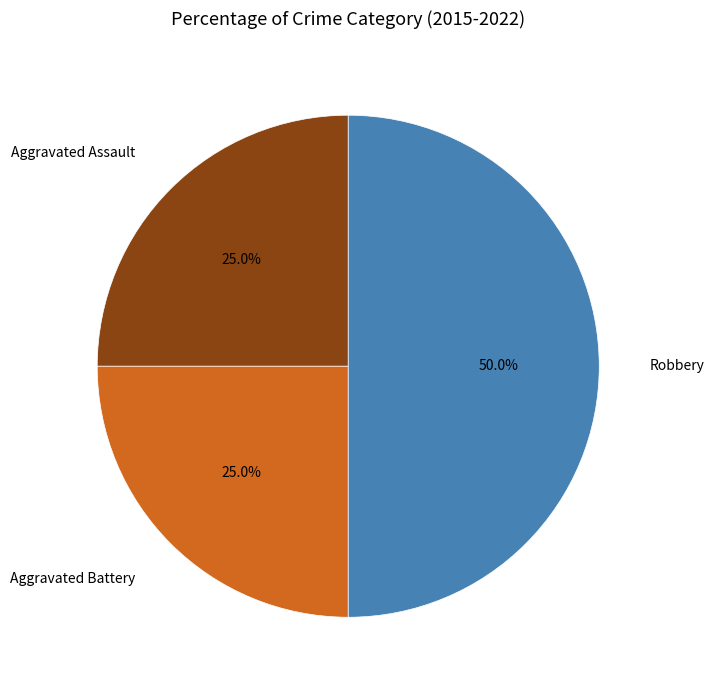

What percentage is the Aggravated Assault slice, to the nearest percent?

25%